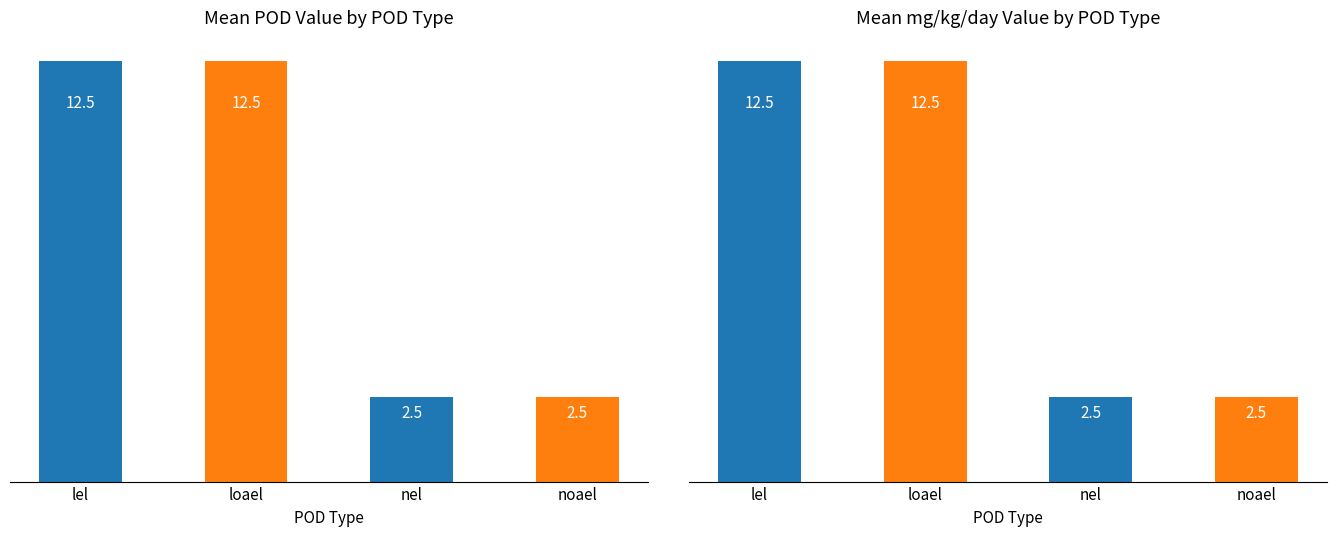

What is the value of the mg_kg_day_value bar at the 4th from the left?

2.5